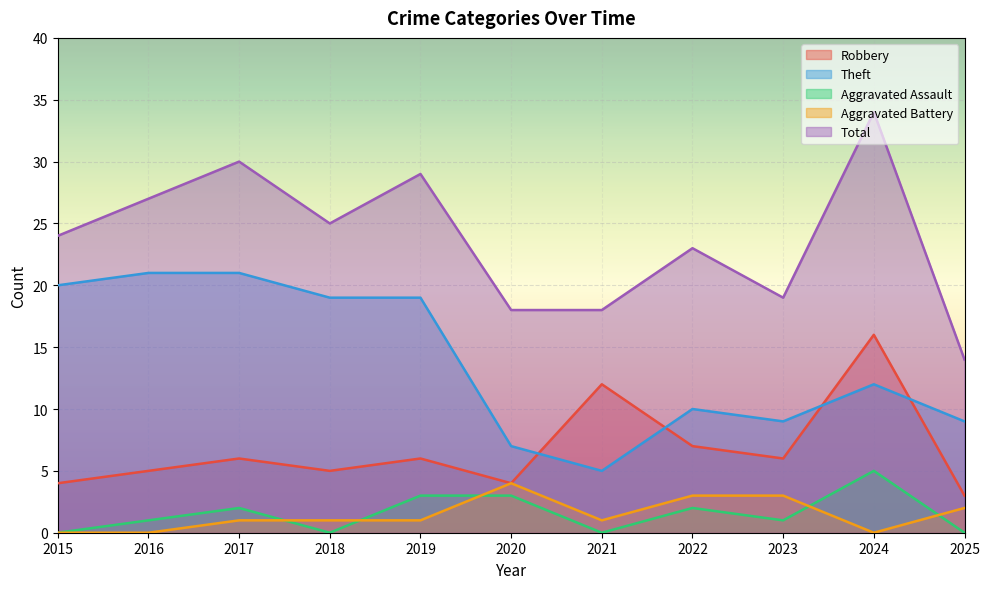

Is it true that Theft equals 12 at 2020?

False